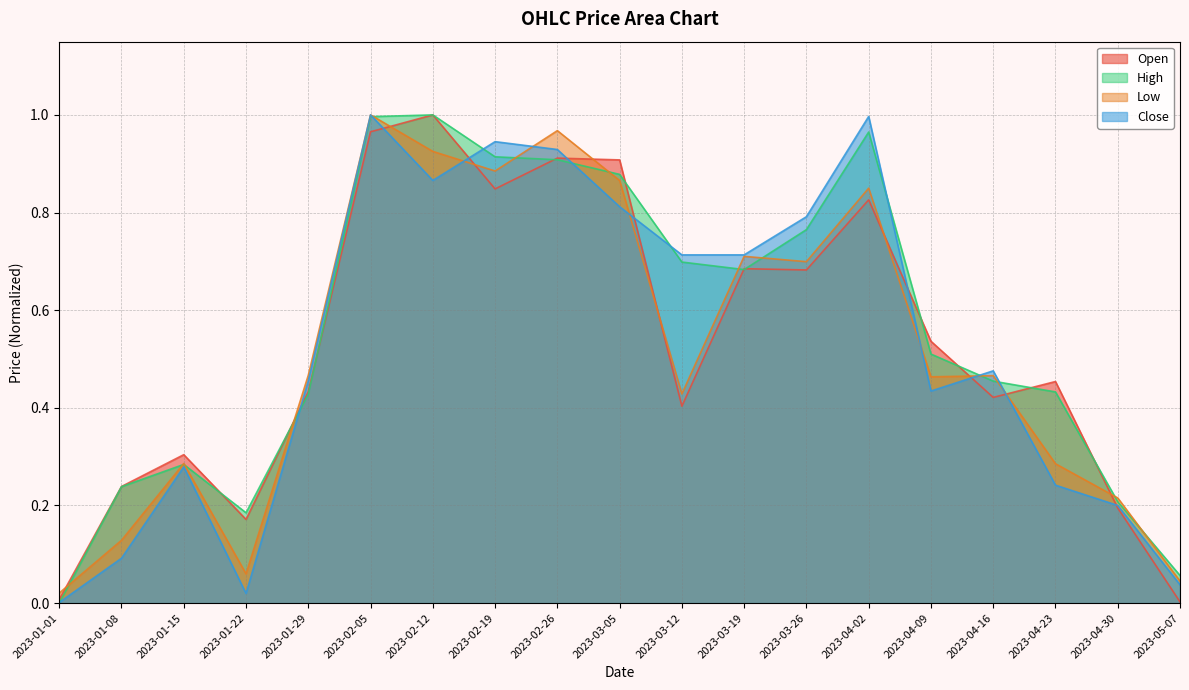

Does the chart display data point markers on the line(s)?

No